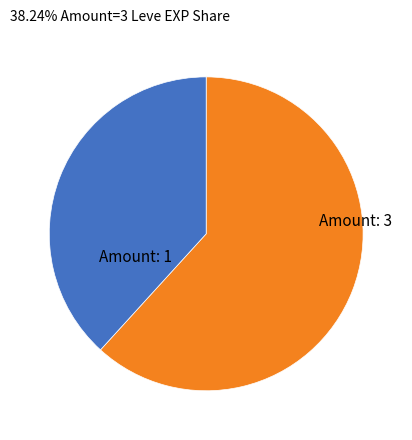

Which slice is the smallest?

1